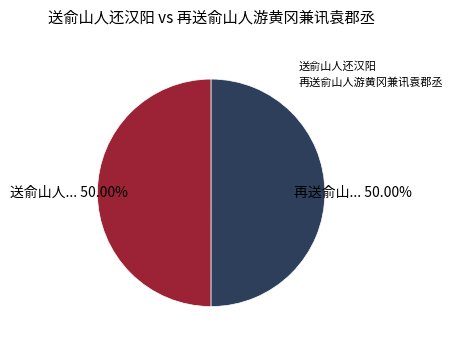

How much of the chart is everything except 送俞山人还汉阳?

50.0%